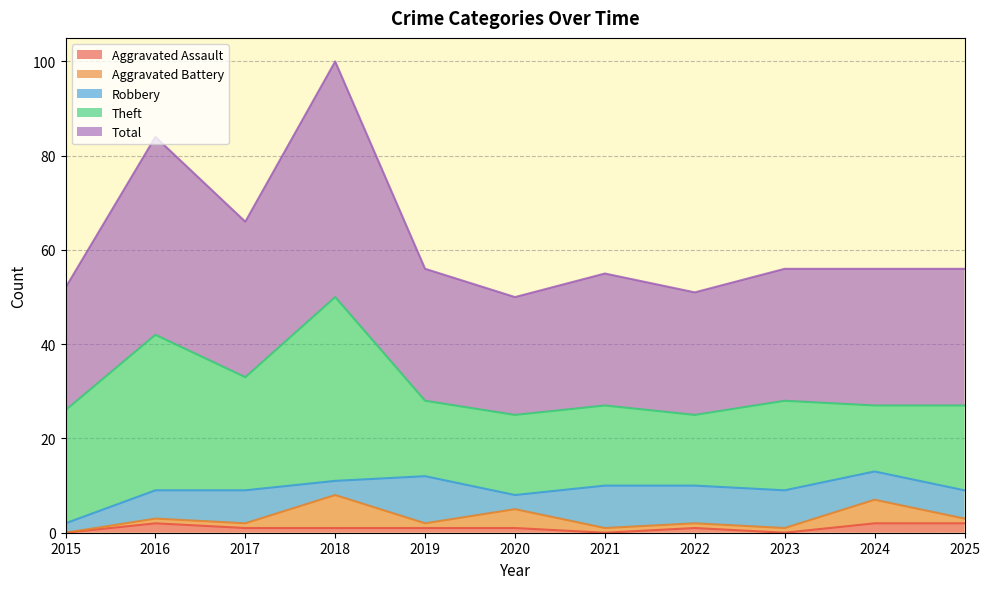

How many positive values does the Aggravated Assault series have?

8